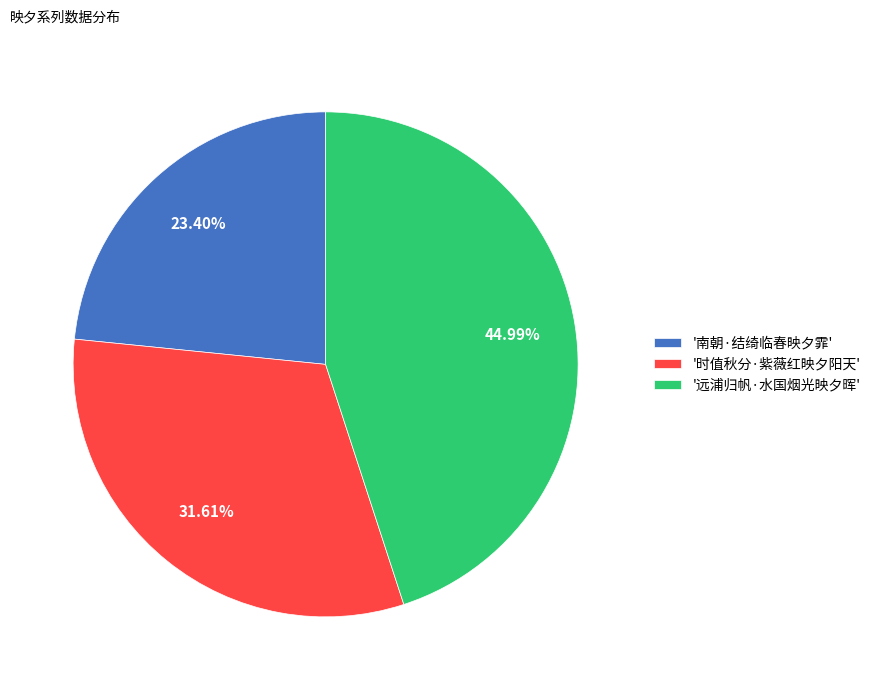

Which category has the biggest portion of the pie?

'远浦归帆·水国烟光映夕晖'